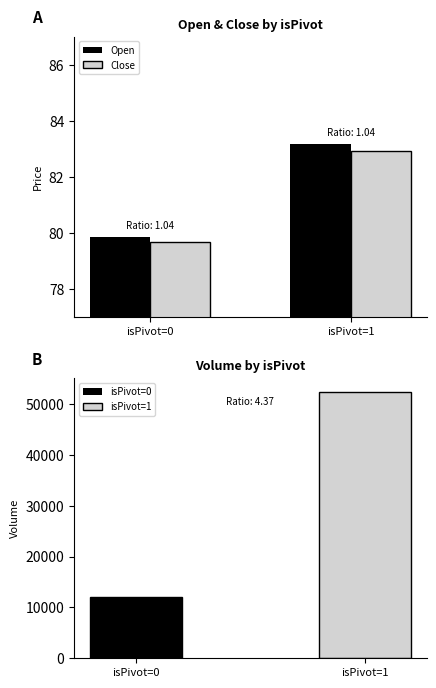

What is the sum of the Close values at isPivot=0 and isPivot=1?

162.6